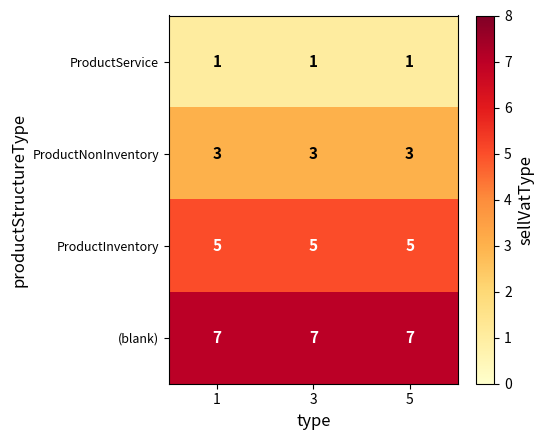

What is the difference between the highest and lowest values at 5?

6